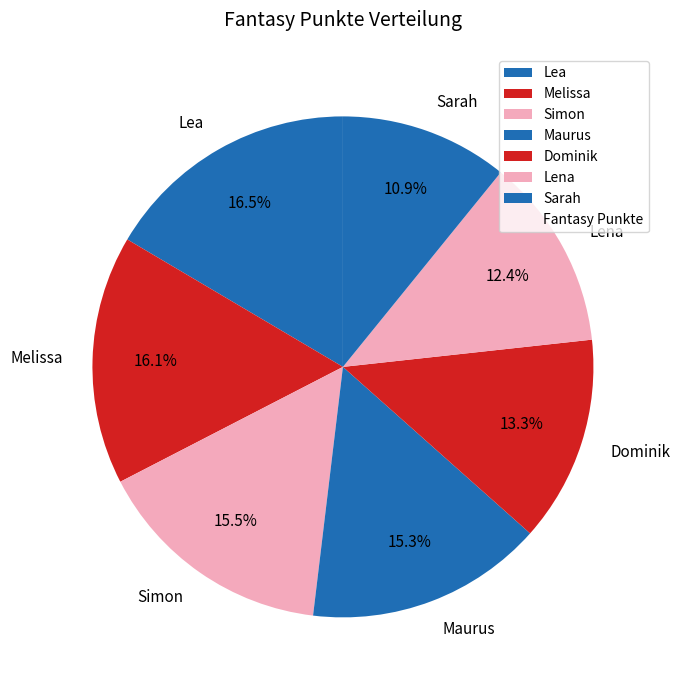

To the nearest percent, what is the difference between the Simon and Sarah slice percentages?

5%